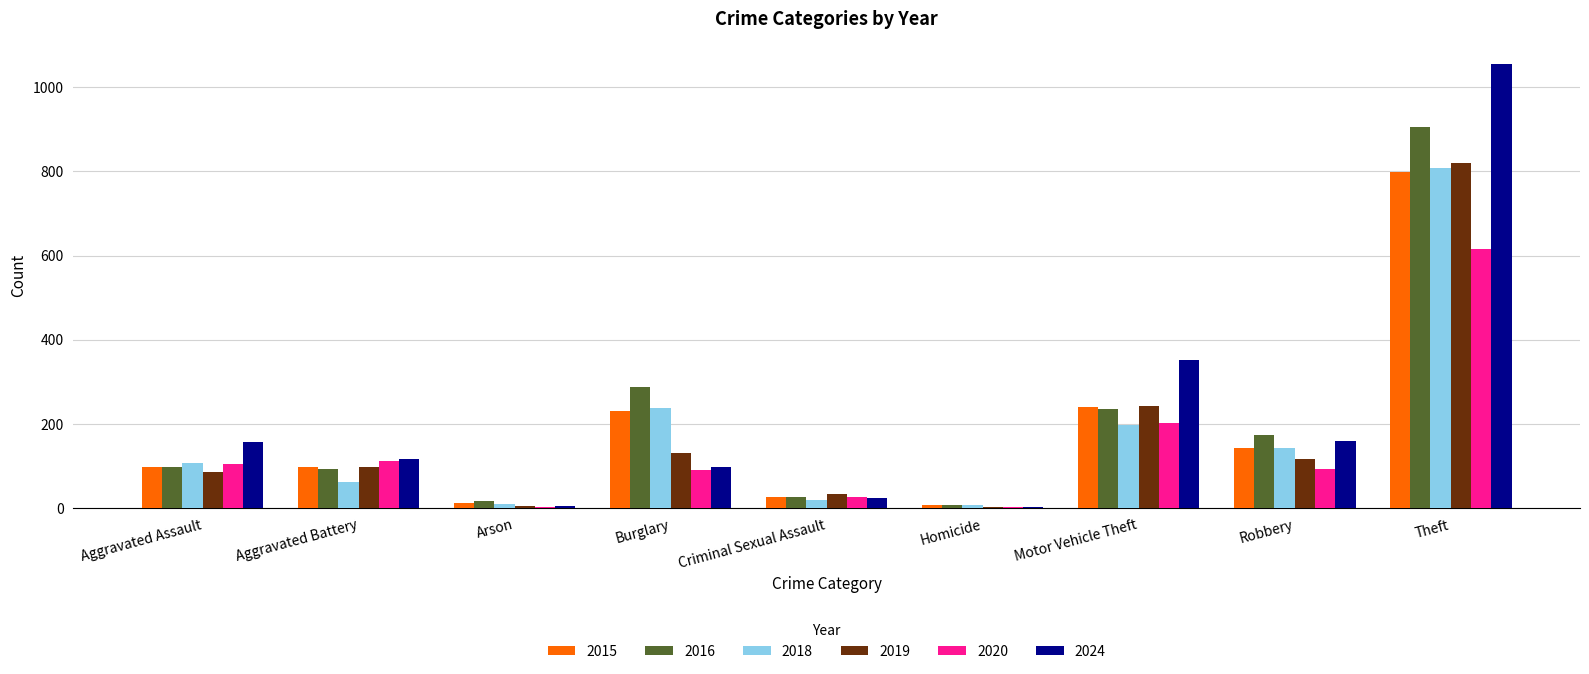

Are the bars horizontal?

No